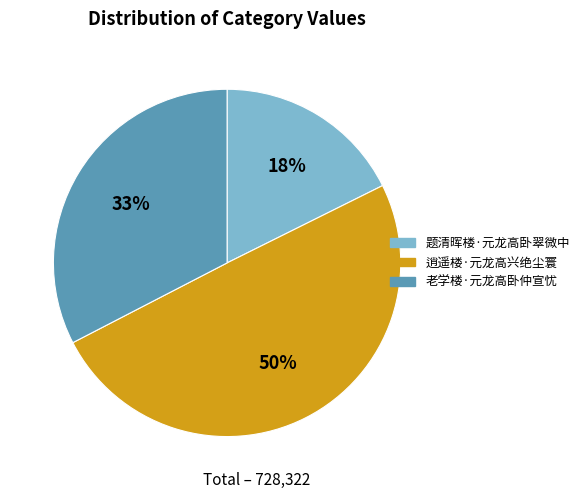

To the nearest percent, what is the difference between the largest and smallest slice percentages?

32%